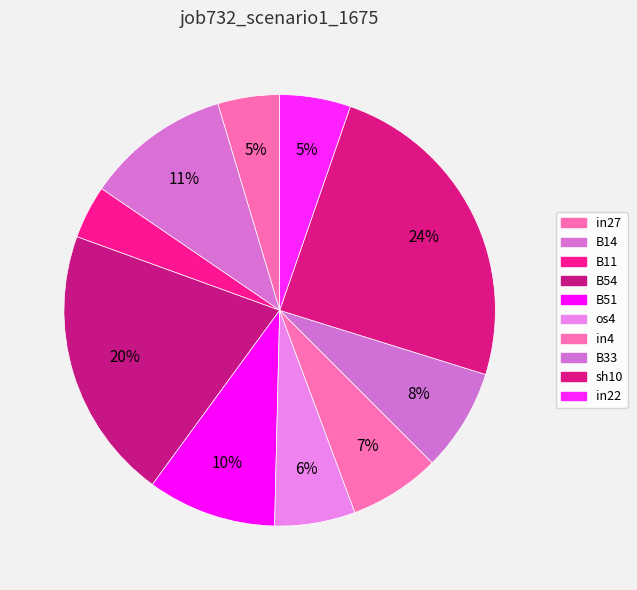

Count the number of slices in the pie.

10